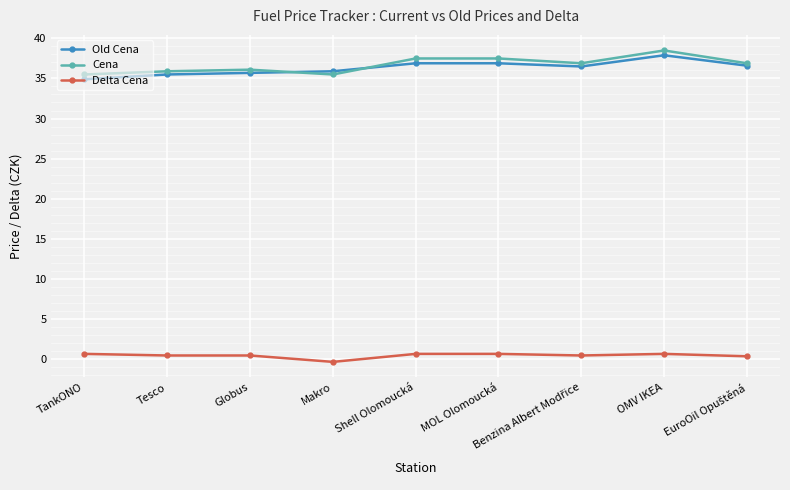

Does the chart display data point markers on the line(s)?

Yes